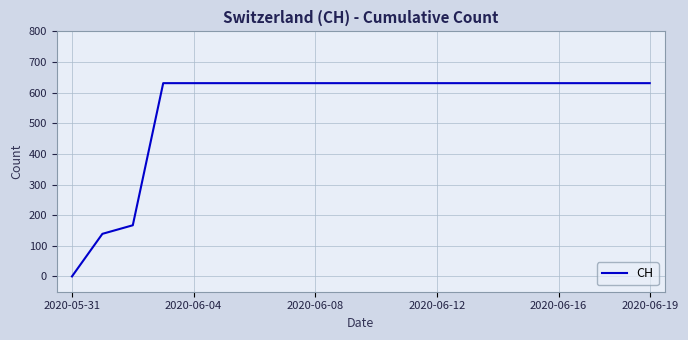

What is the greatest value displayed?

631